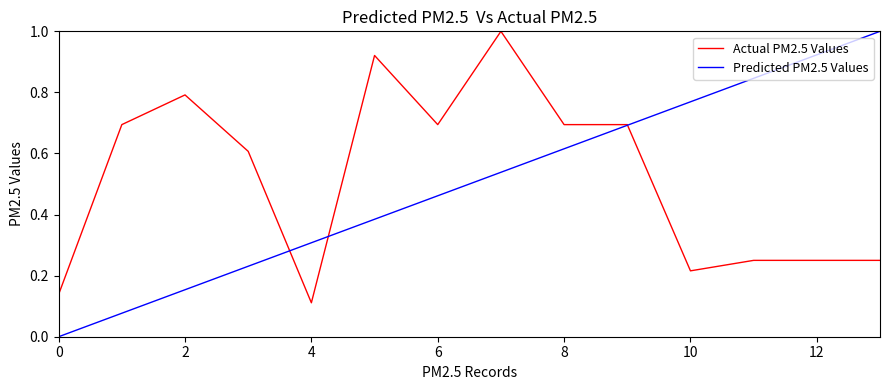

True or false: Actual PM2.5 Values and Predicted PM2.5 Values cross at least once.

True